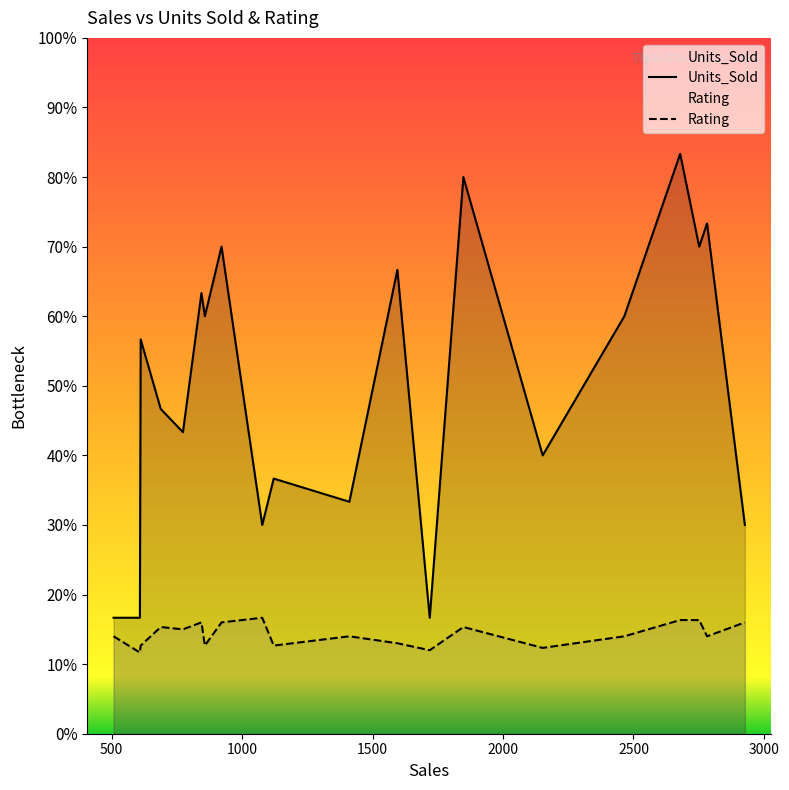

Which series has the widest spread of values?

Units_Sold